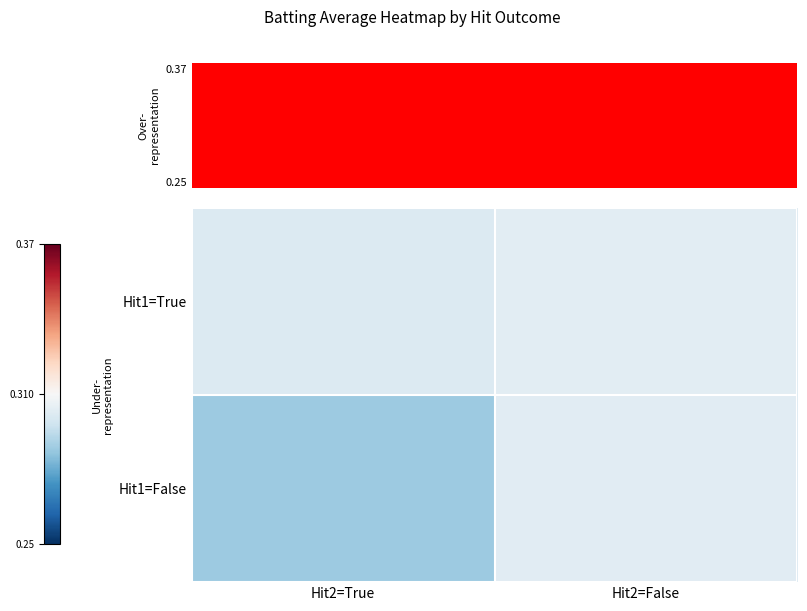

At which category does the chart reach its peak across all series?

Hit2=False